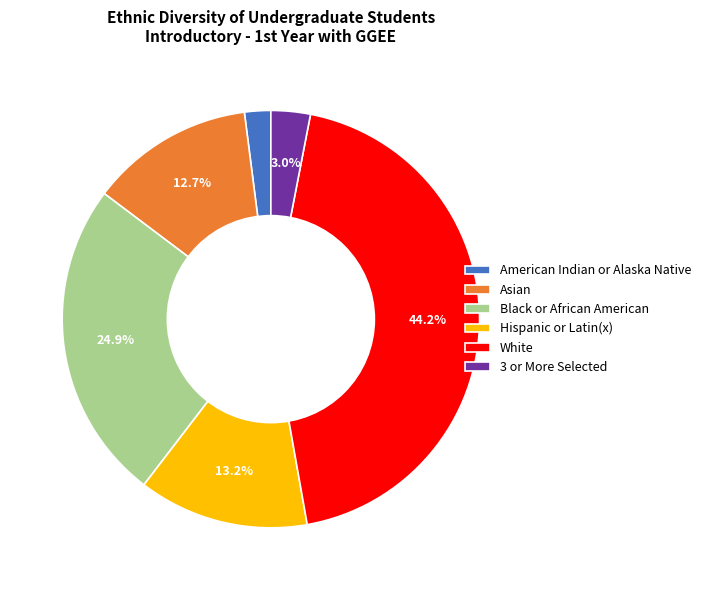

Approximately how many times larger is the value at Black or African American compared to White?

0.6